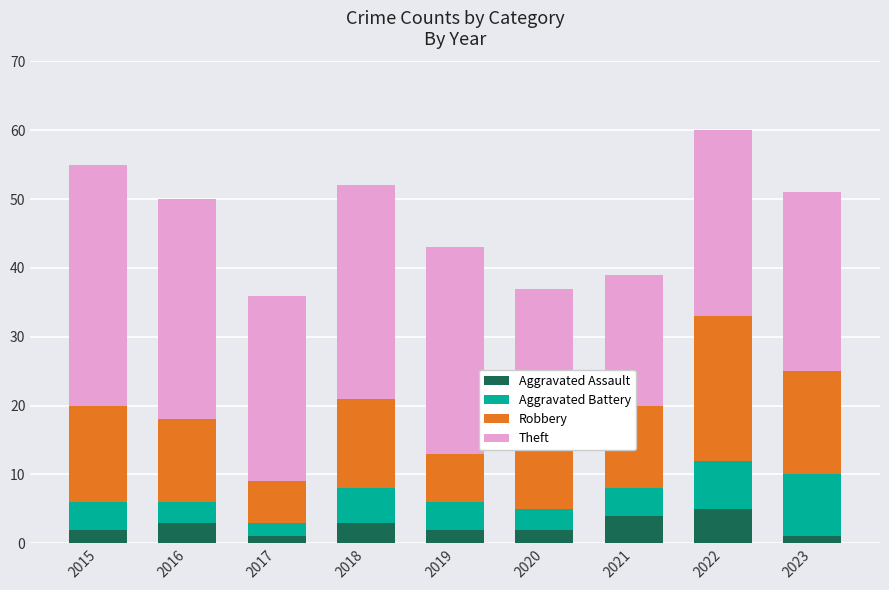

What is the difference between the maximum and second lowest values in the Aggravated Assault series?

4